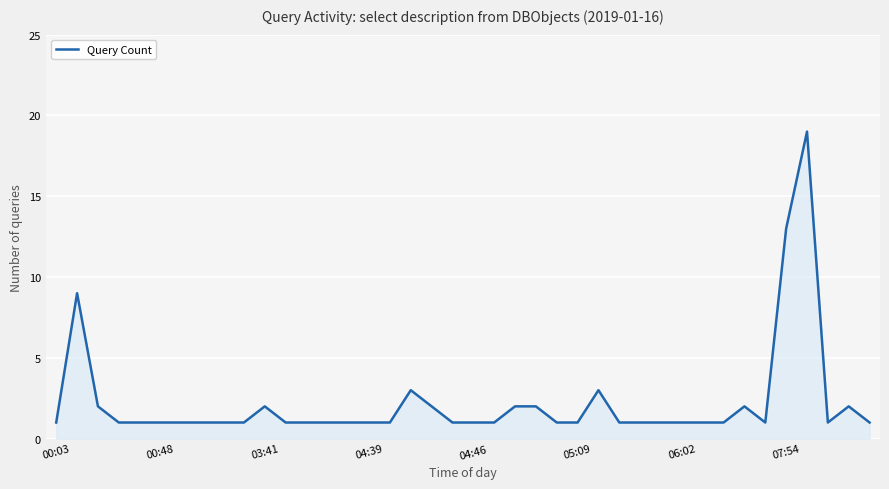

What is the maximum value shown in the chart?

19